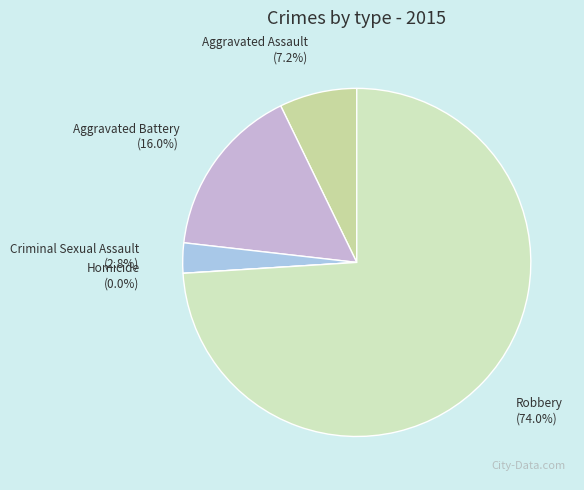

Which slice is the largest?

Robbery